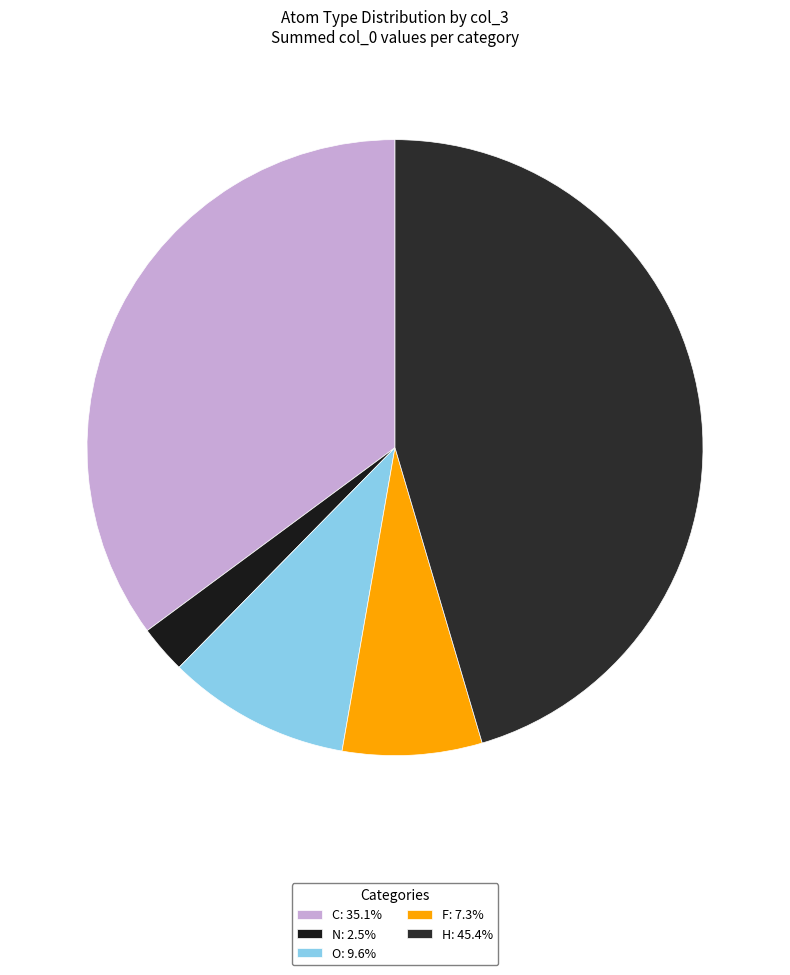

What is the smallest slice in the pie chart?

N